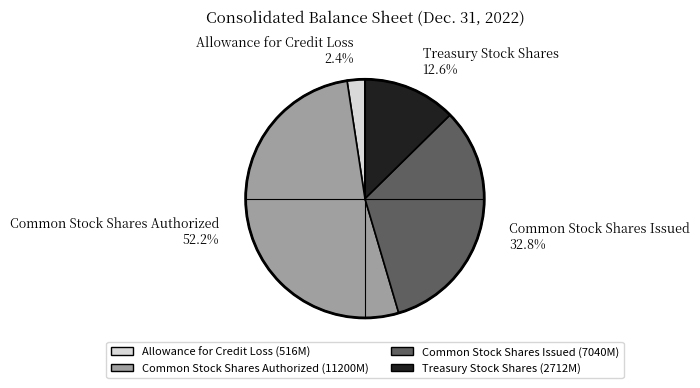

To the nearest percent, what percentage of the pie is Common Stock Shares Authorized?

52%